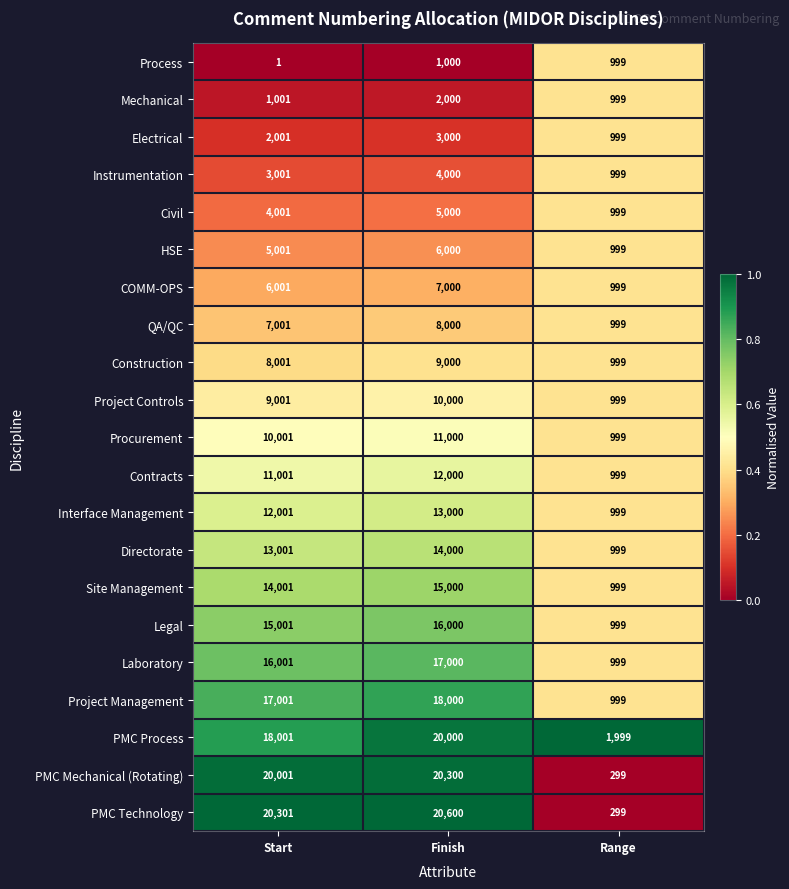

Is it true that COMM-OPS equals 1343 at Start?

False